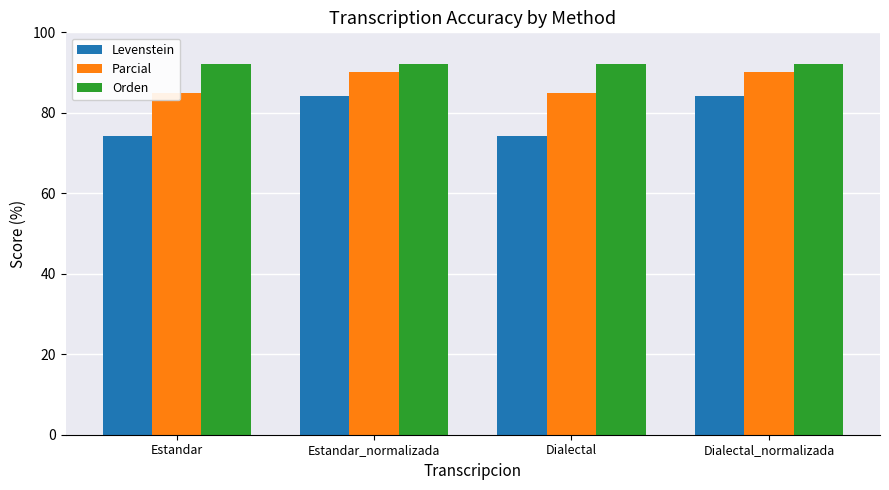

Count the number of categories in the chart.

4